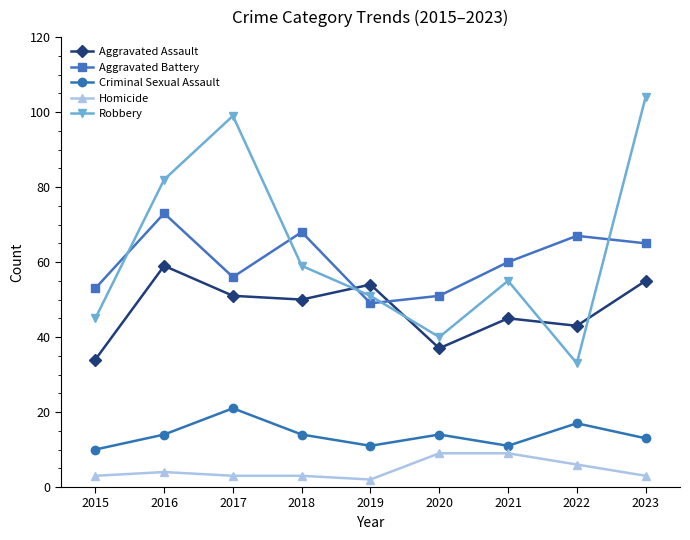

At which category is the sum across all series the highest?

2023